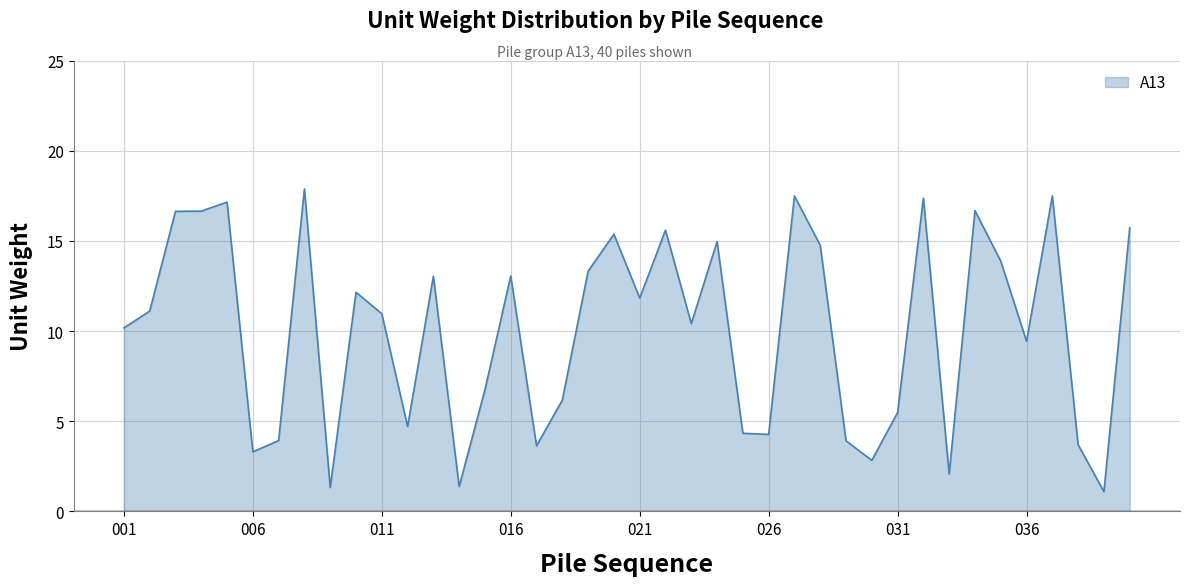

What is the smallest value displayed?

1.1